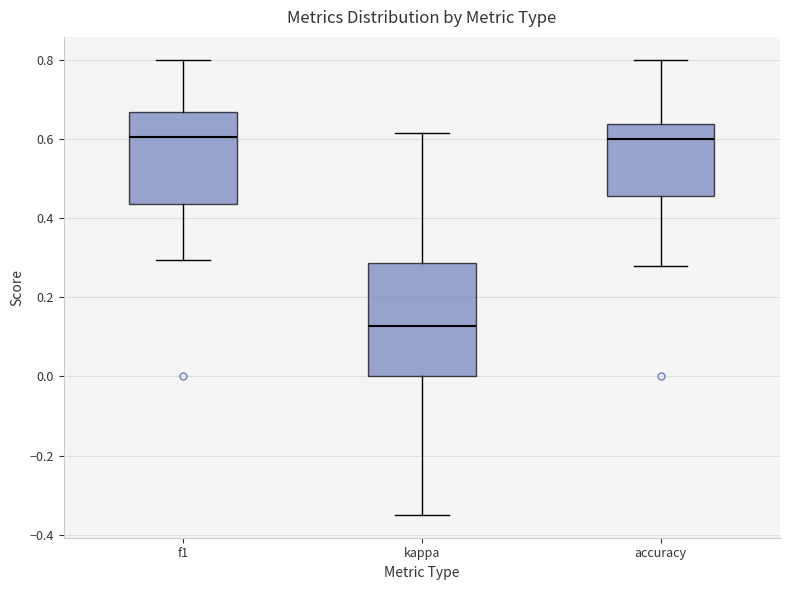

Reading left to right, transcribe this box plot: for each box, give where its median line is, the range the box spans, and where its two whiskers end, as read against the y-axis. The values are not printed on the chart, so give them approximately, as read against the axis.

f1: median 0.60, box 0.44 to 0.66, whiskers 0.30 to 0.80
kappa: median 0.12, box 0.00 to 0.28, whiskers -0.34 to 0.62
accuracy: median 0.60, box 0.46 to 0.64, whiskers 0.28 to 0.80